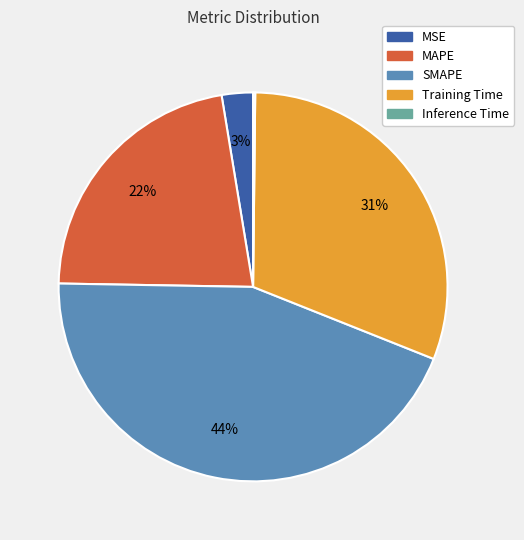

True or false: MSE accounts for 14% of the total.

False